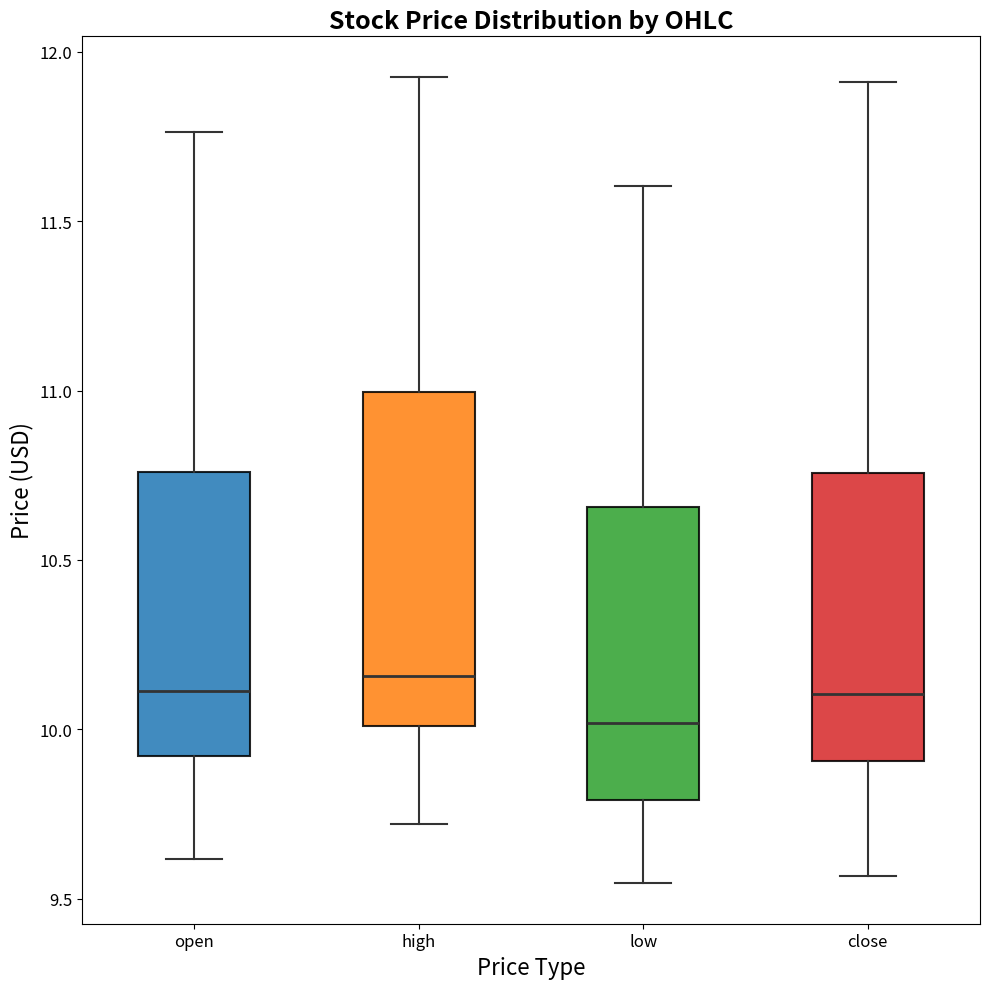

Reading left to right, read every box against the y-axis: the position of its median line, the range the box covers, and the ends of its whiskers. The values are not printed on the chart, so give them approximately, as read against the axis.

open: median 10.10, box 9.90 to 10.75, whiskers 9.60 to 11.75
high: median 10.15, box 10.00 to 11.00, whiskers 9.70 to 11.95
low: median 10.00, box 9.80 to 10.65, whiskers 9.55 to 11.60
close: median 10.10, box 9.90 to 10.75, whiskers 9.55 to 11.90